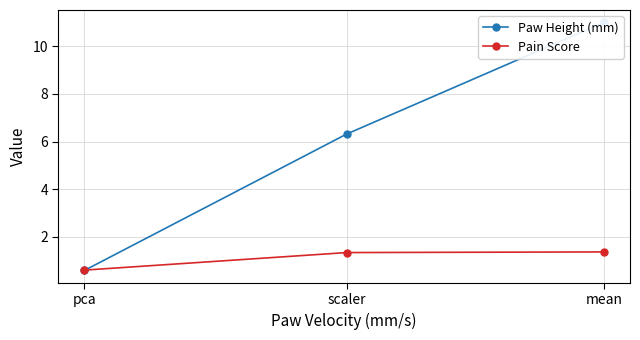

Is the value of Paw Height (mm) at mean greater than the value of Pain Score at mean?

Yes